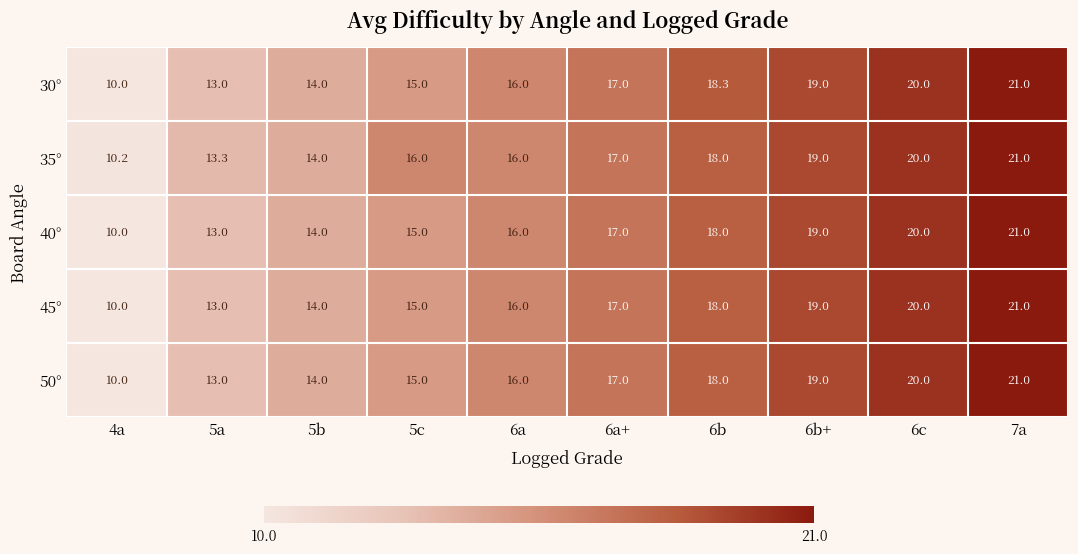

What is the greatest value displayed?

21.0